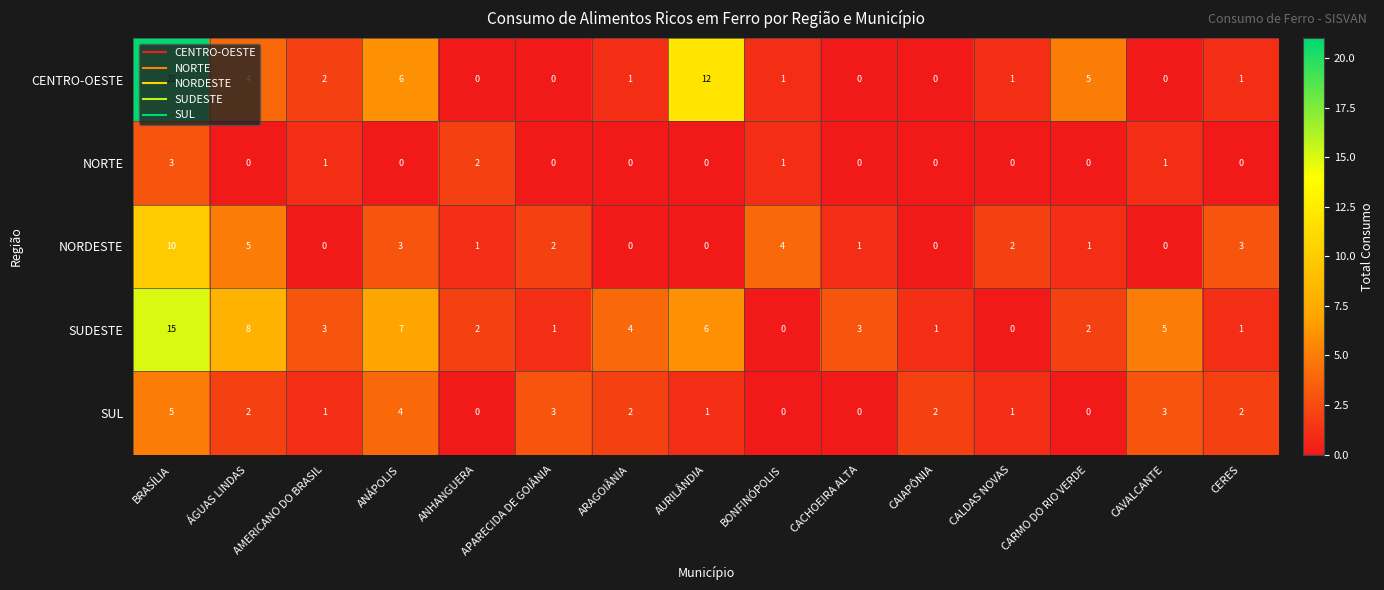

What is the difference between the highest and lowest values at CARMO DO RIO VERDE?

5